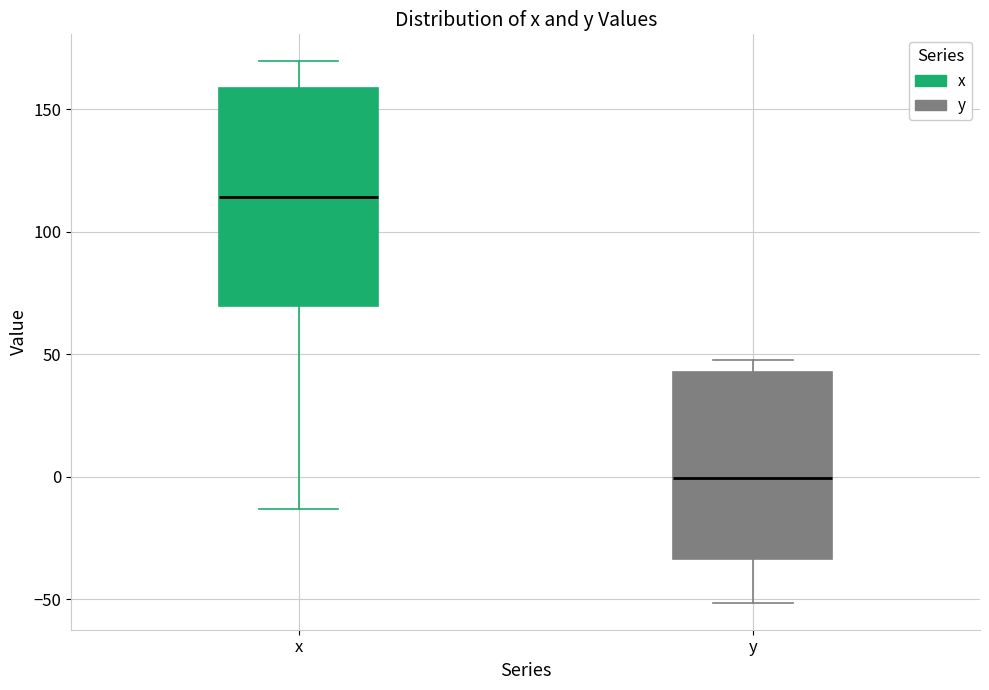

Which box is the tallest, from its lower edge to its upper edge?

x